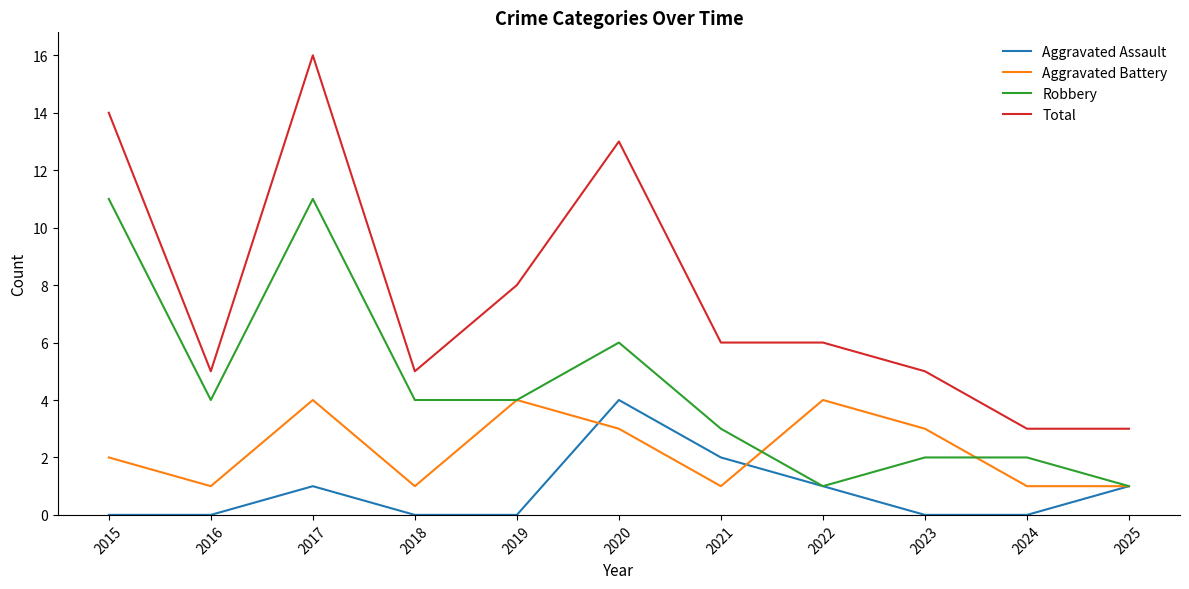

The Robbery series shows 3 at 2021. True or false?

True